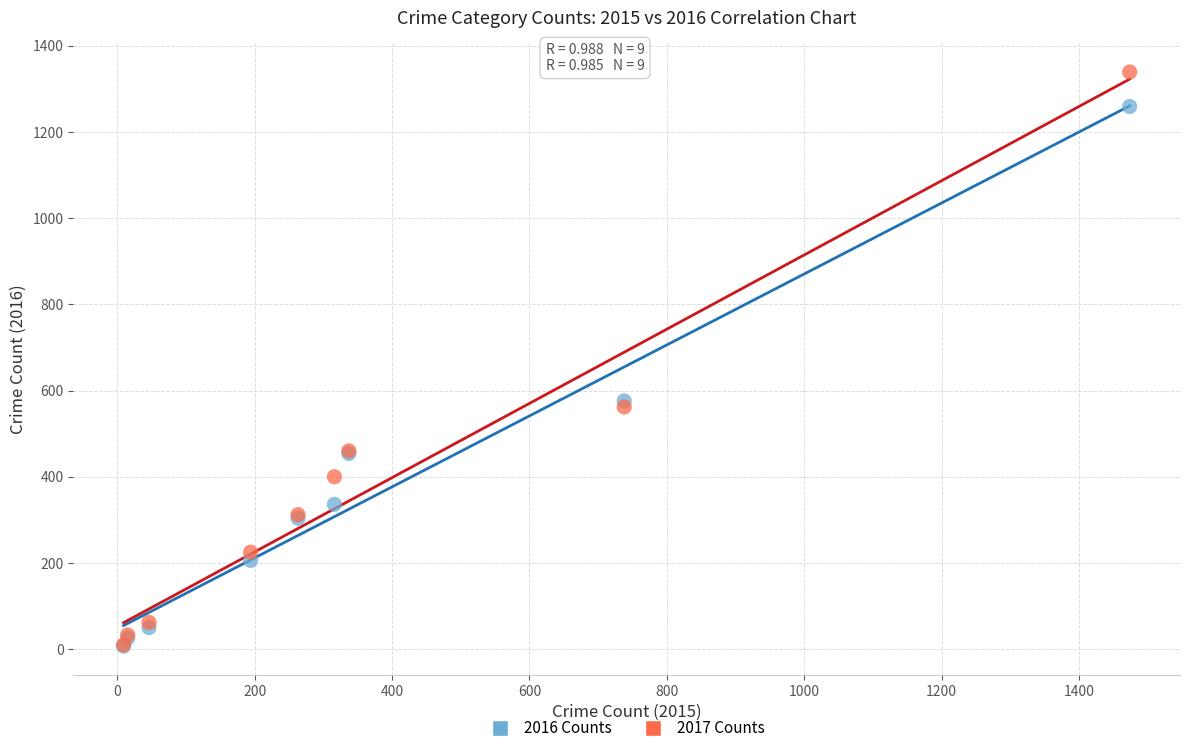

Which series has the widest spread of Y values?

2017 Counts